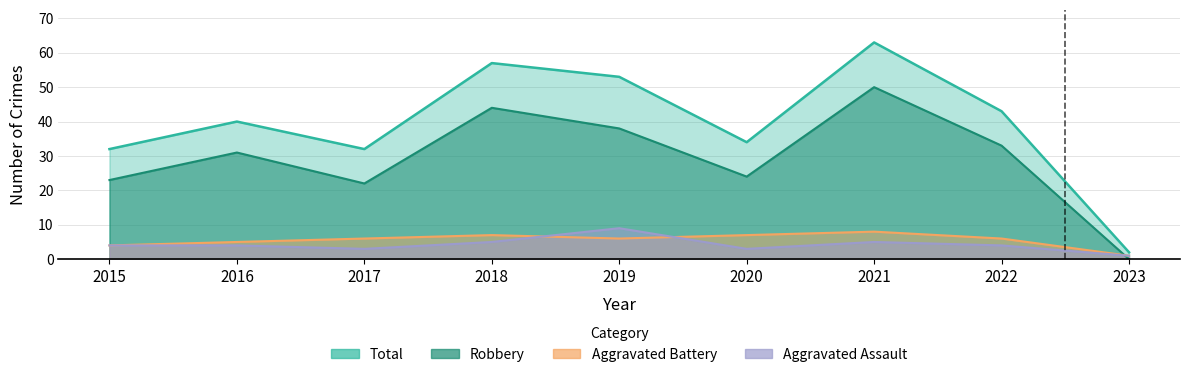

What is the difference between the maximum and second lowest values in the Aggravated Assault series?

6